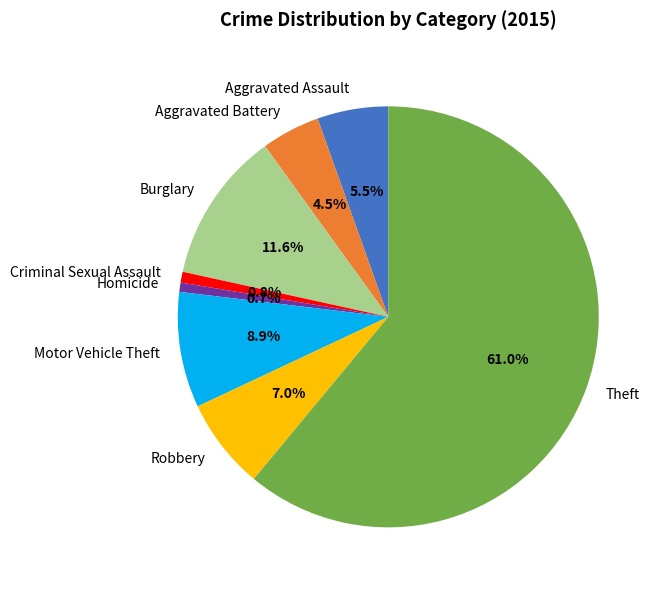

How many slices are in this pie chart?

8